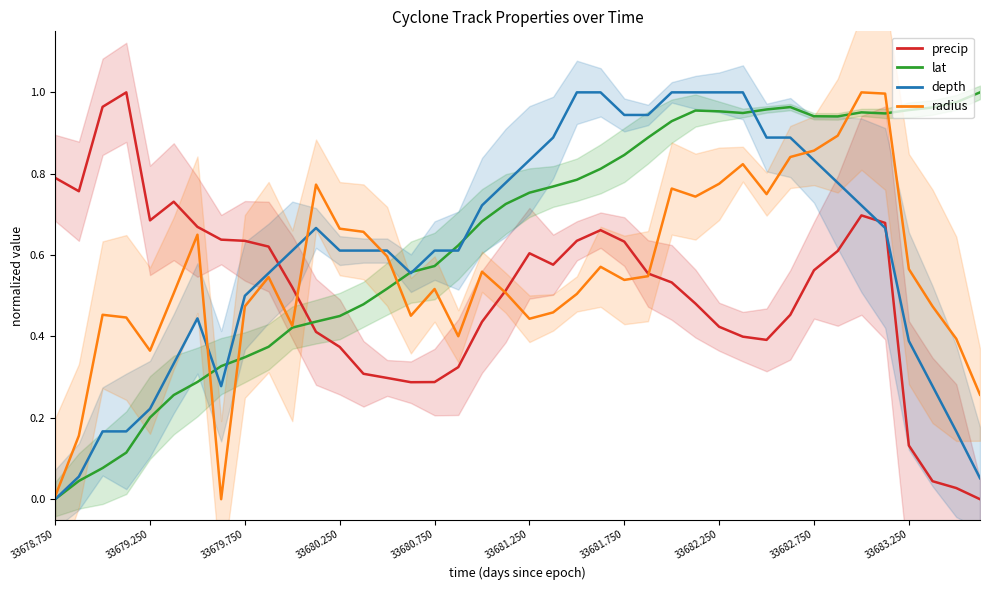

What is the difference between the second highest and second lowest values in the depth series?

0.9